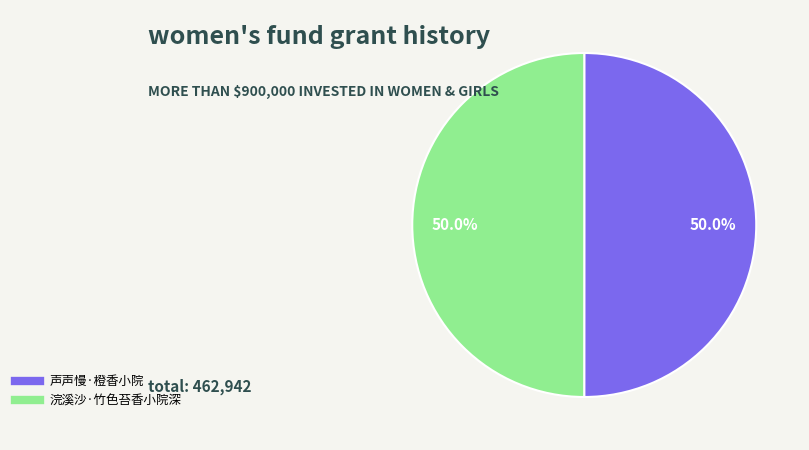

Count the number of slices in the pie.

2